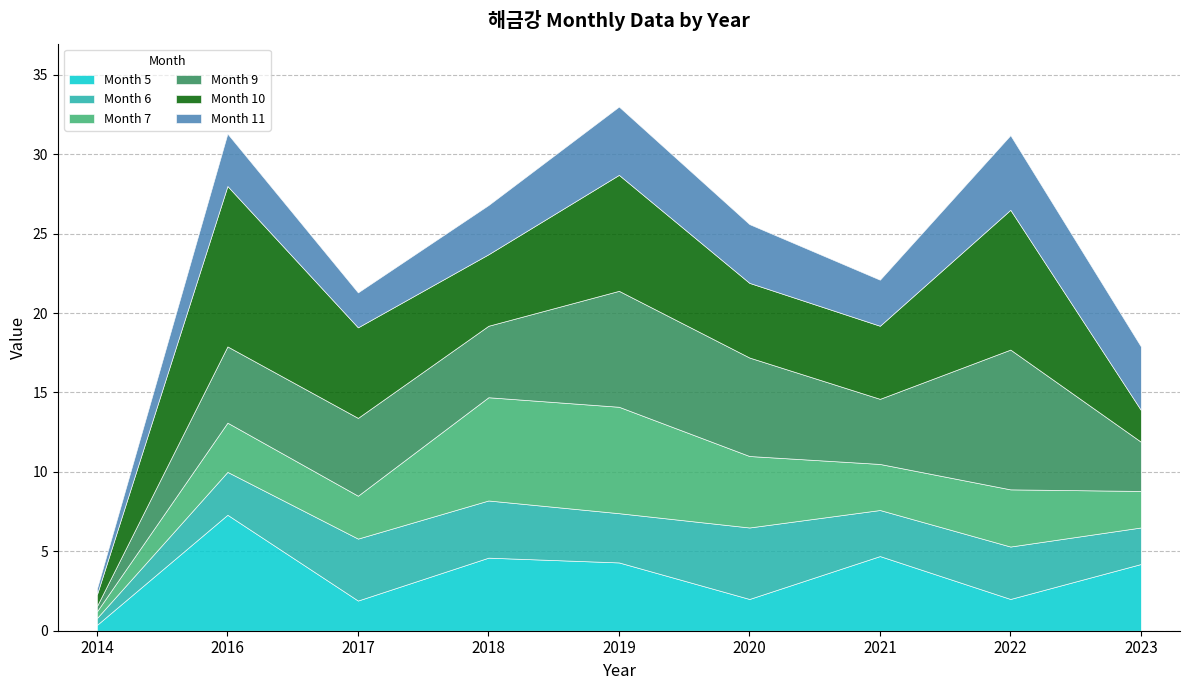

List the labels in order of Month 6 value, smallest first.

2014, 2023, 2016, 2021, 2019, 2022, 2018, 2017, 2020